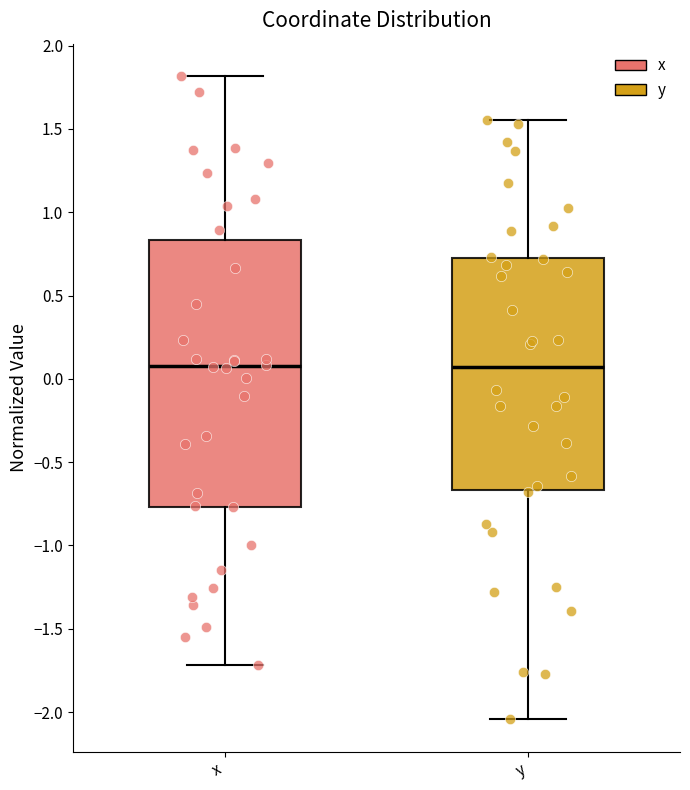

Where does the lower whisker of the box for x end on the y-axis? The values are not printed on the chart, so give them approximately, as read against the axis.

-1.70